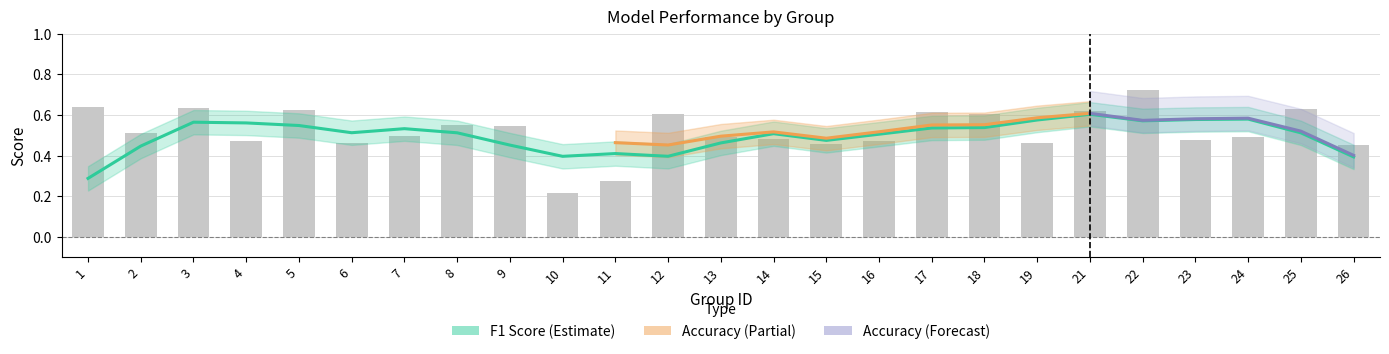

Rank the categories by value from lowest to highest.

10, 11, 26, 15, 6, 19, 4, 16, 23, 14, 24, 13, 7, 2, 9, 8, 18, 12, 17, 21, 5, 25, 3, 1, 22